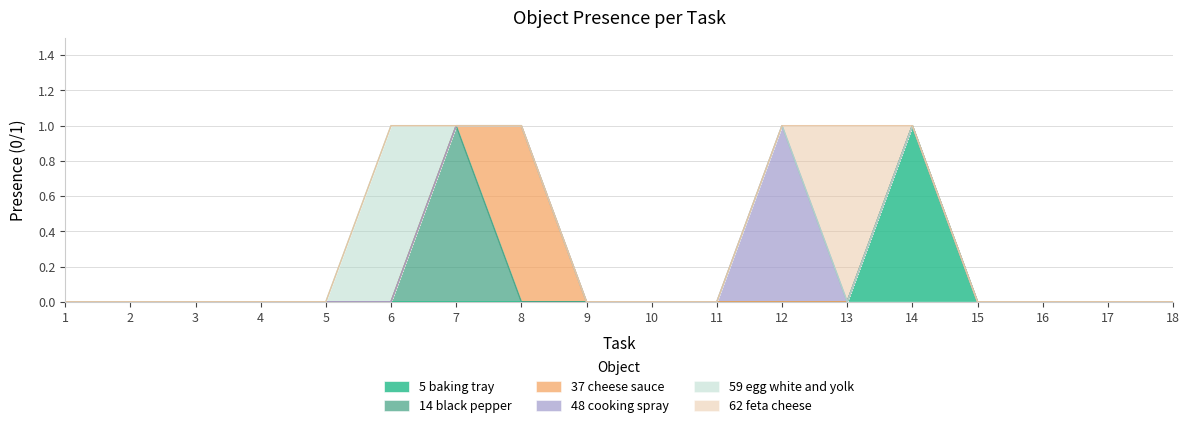

Does the chart have visible grid lines?

Yes